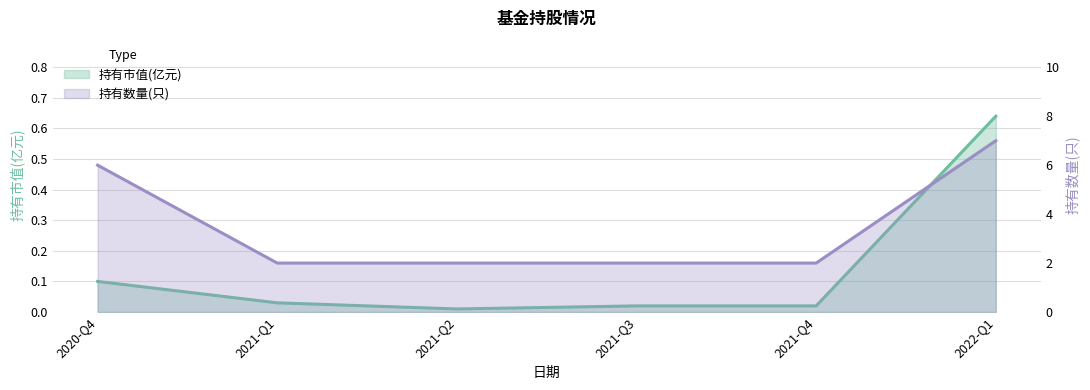

How many data points does each series have?

6